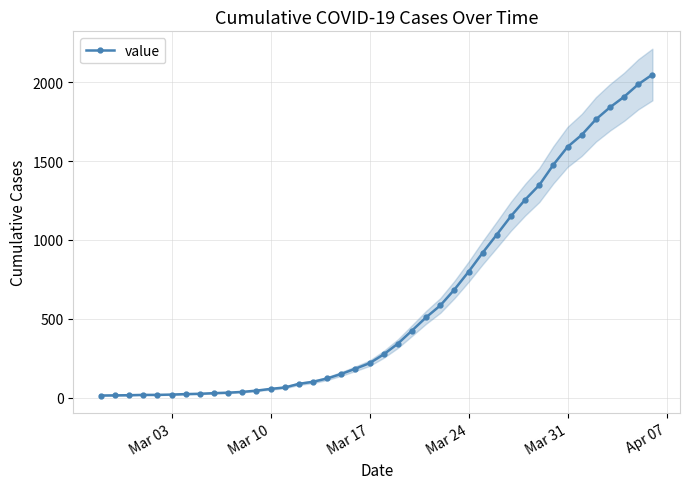

What is the minimum value shown in the chart?

13